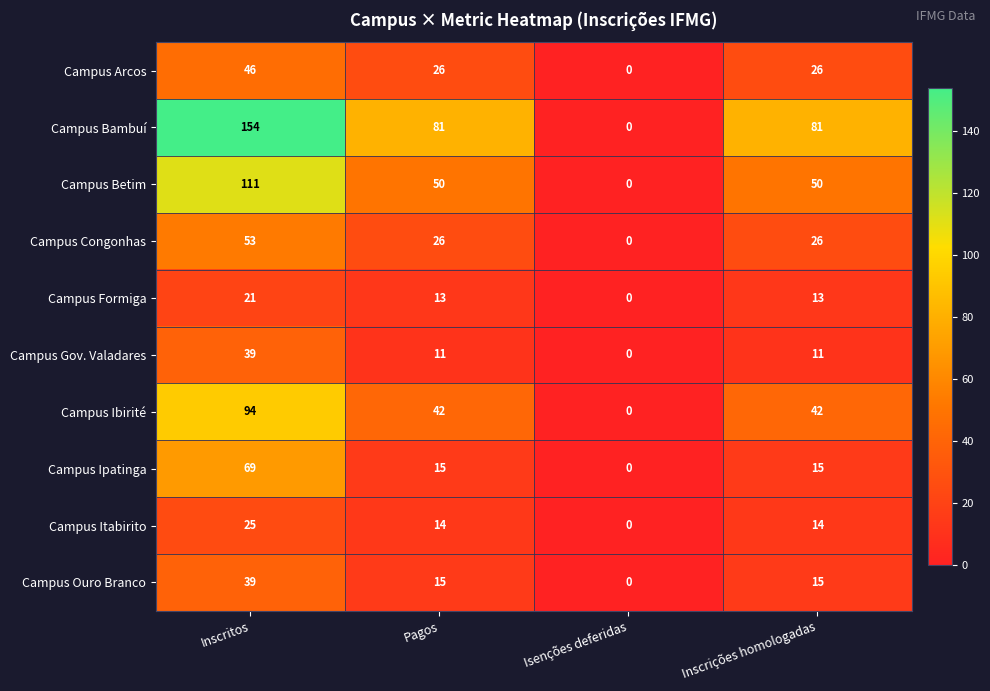

What is the approximate value of Campus Formiga at Pagos, to the nearest 10?

10